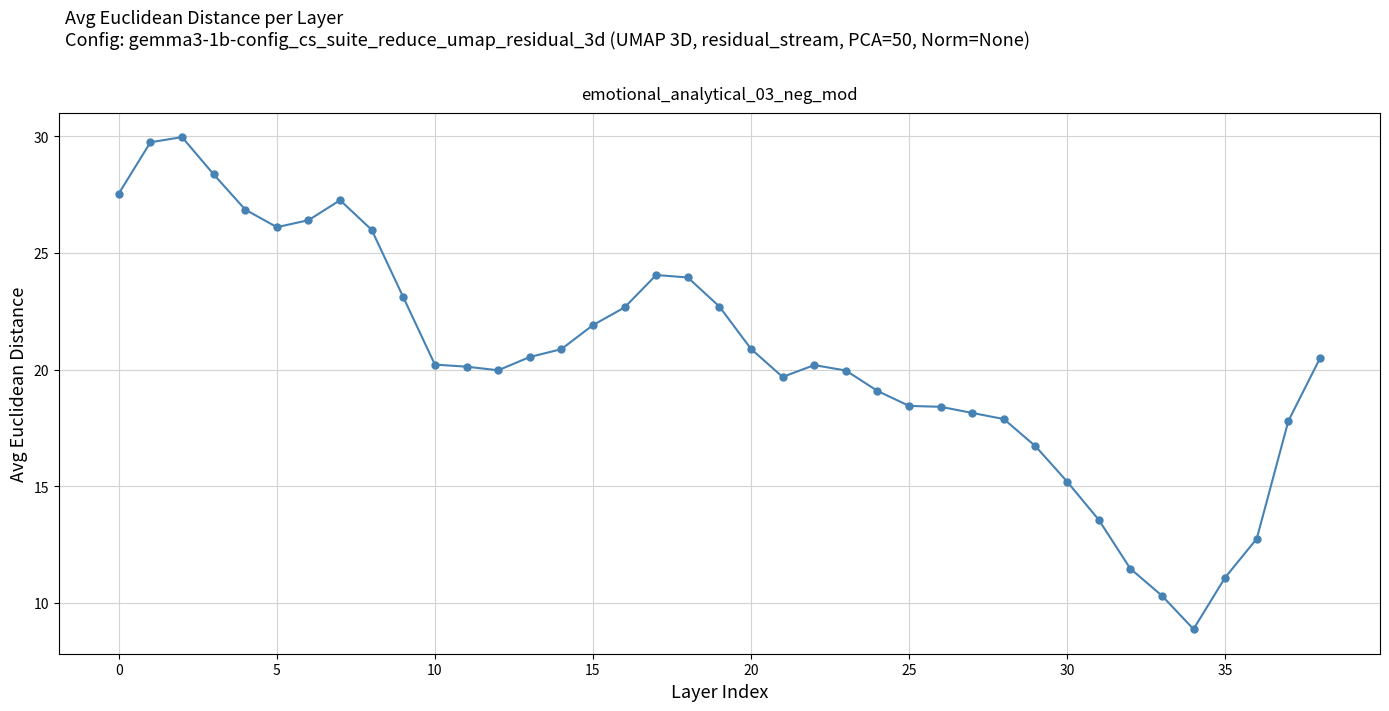

What is the smallest value displayed?

8.9